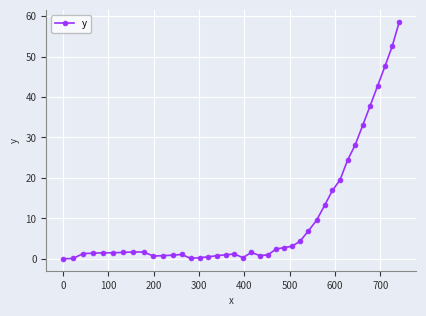

What is the sum of all values?

425.5